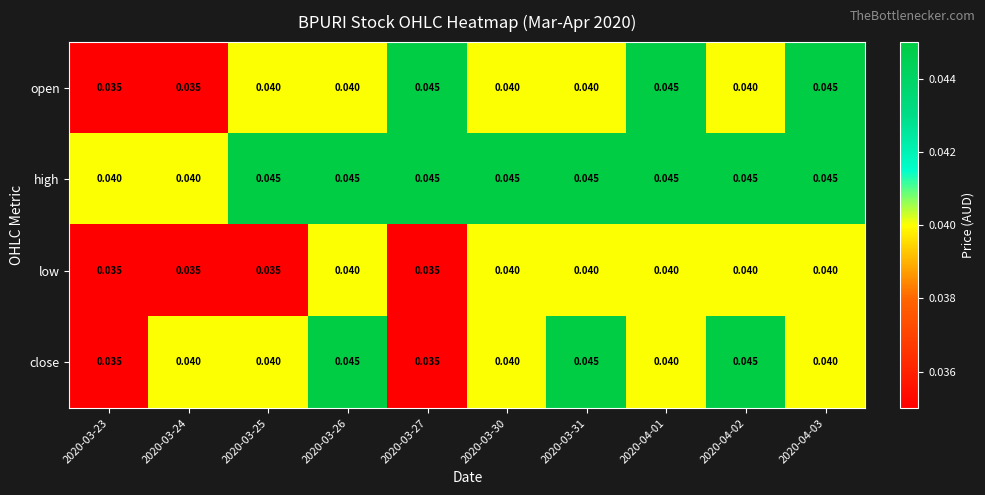

Which series changed the most between 2020-03-27 and 2020-04-02?

close